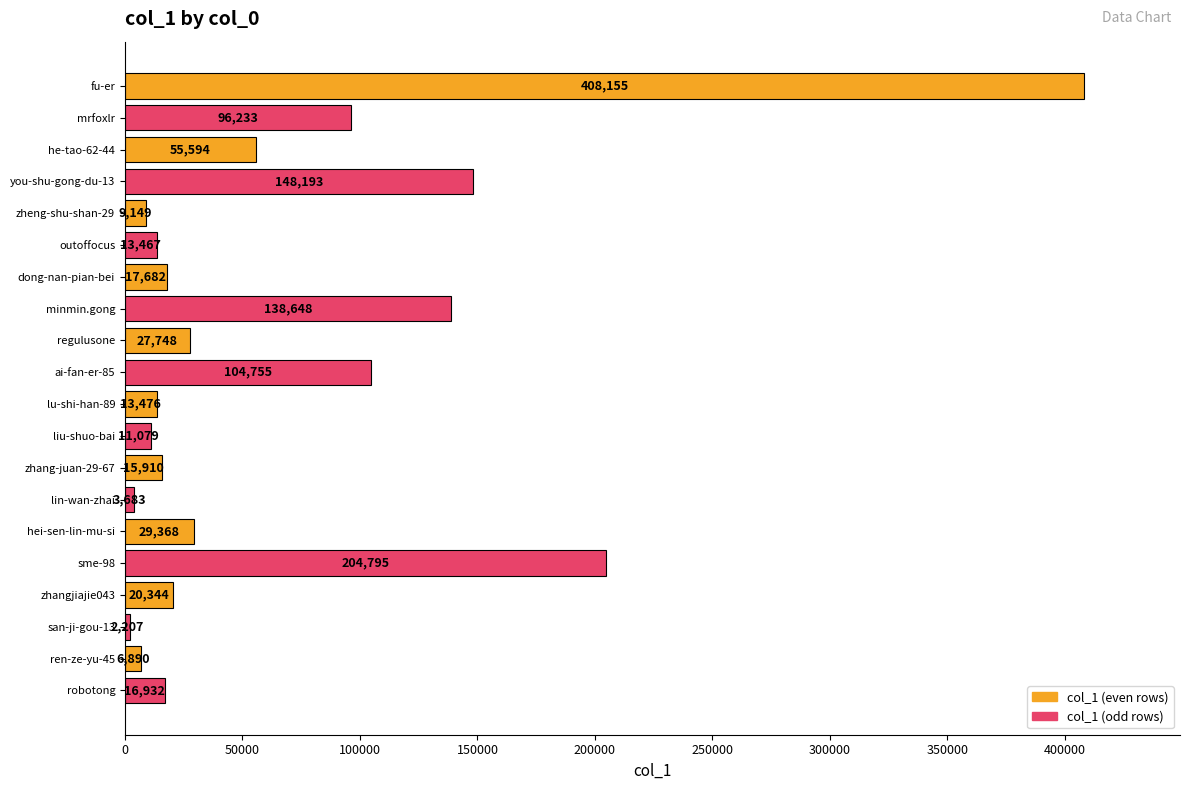

True or false: the data shows 140579 at mrfoxlr.

False